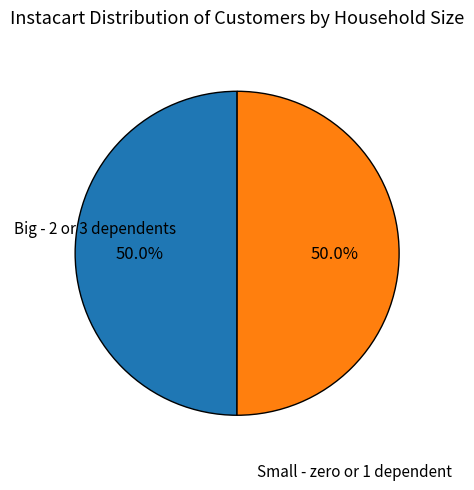

Approximately how many times larger is the value at Big - 2 or 3 dependents compared to Small - zero or 1 dependent?

1.0